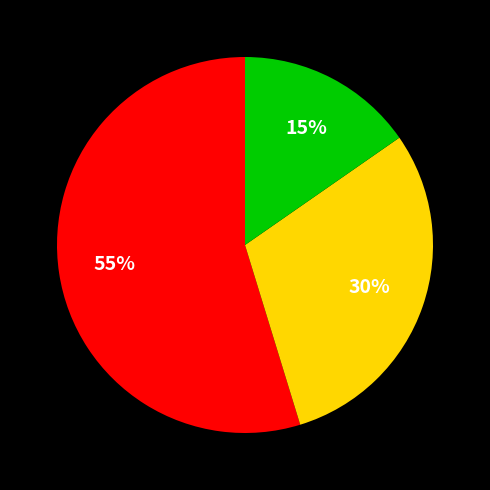

Count the number of slices in the pie.

3